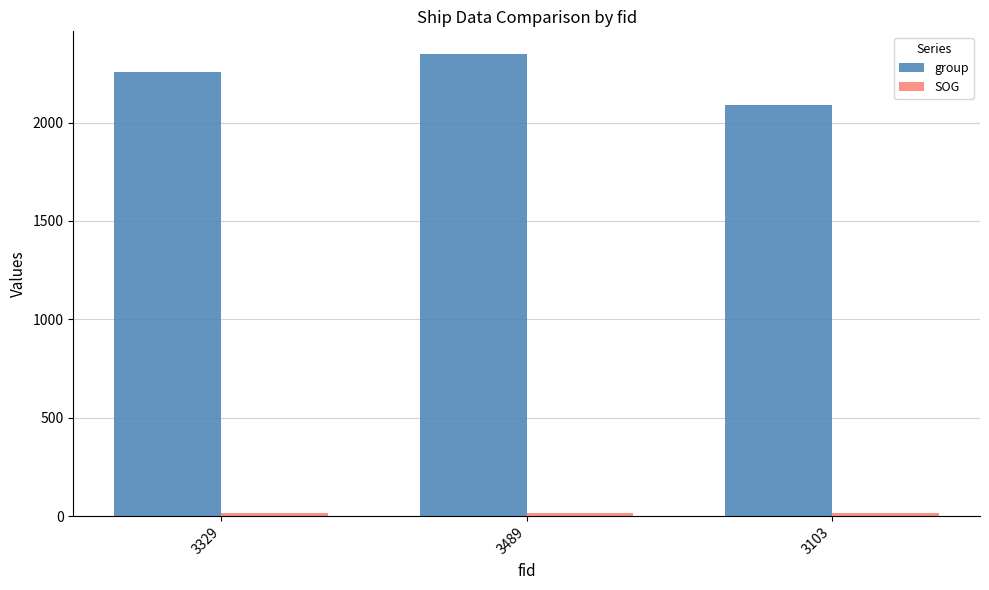

At which label does group reach its minimum?

3103